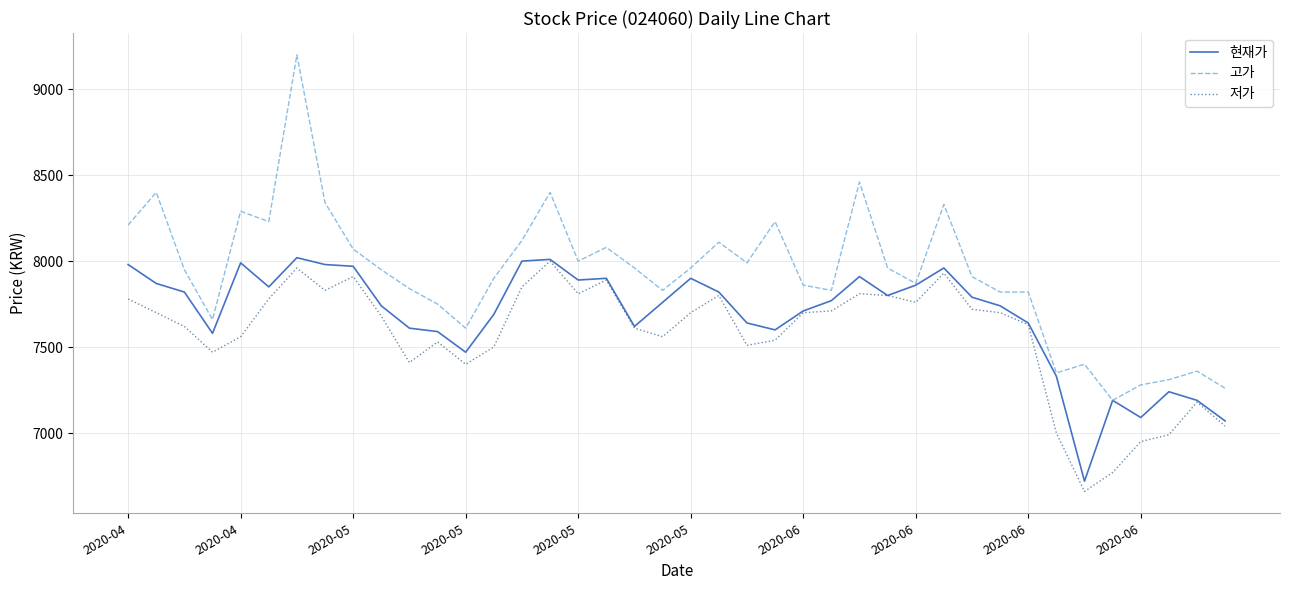

What are all the series names shown in the legend?

현재가, 고가, 저가